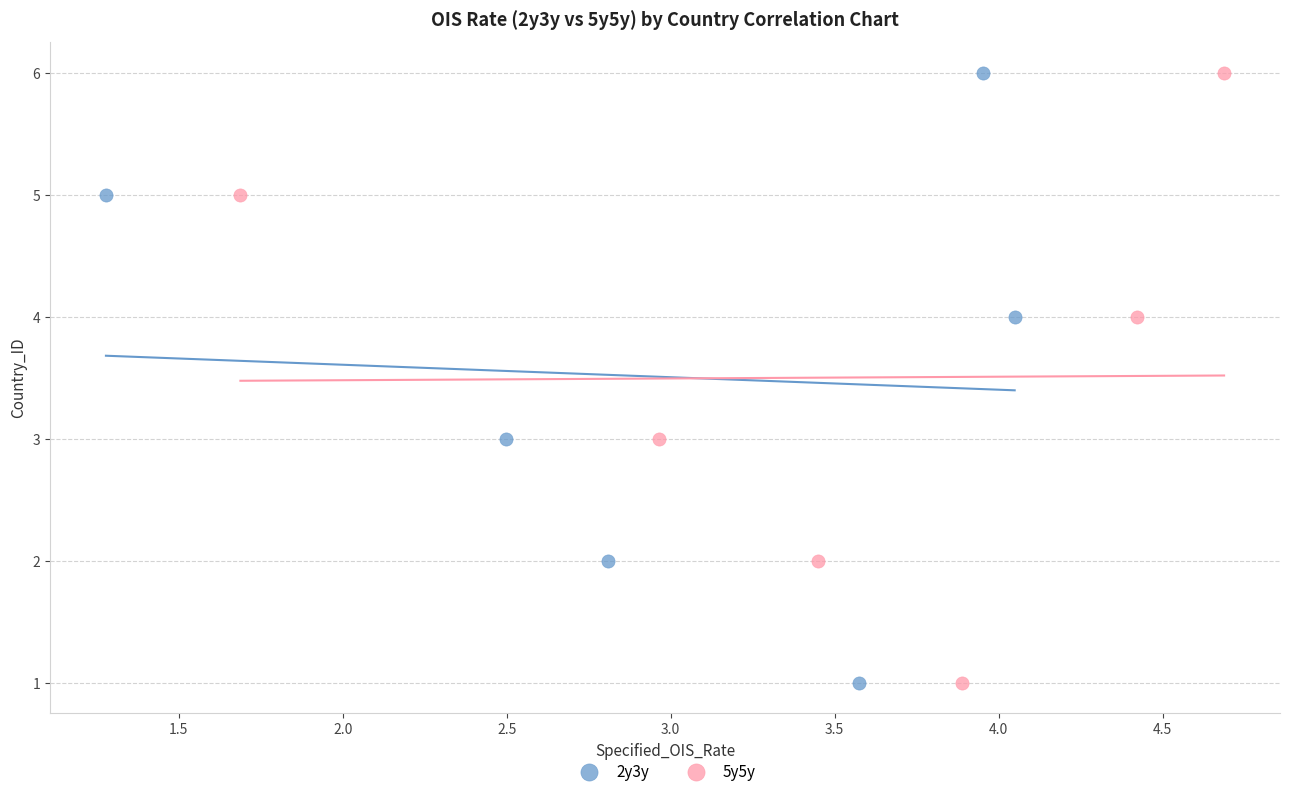

What are all the series names shown in the legend?

2y3y, 5y5y